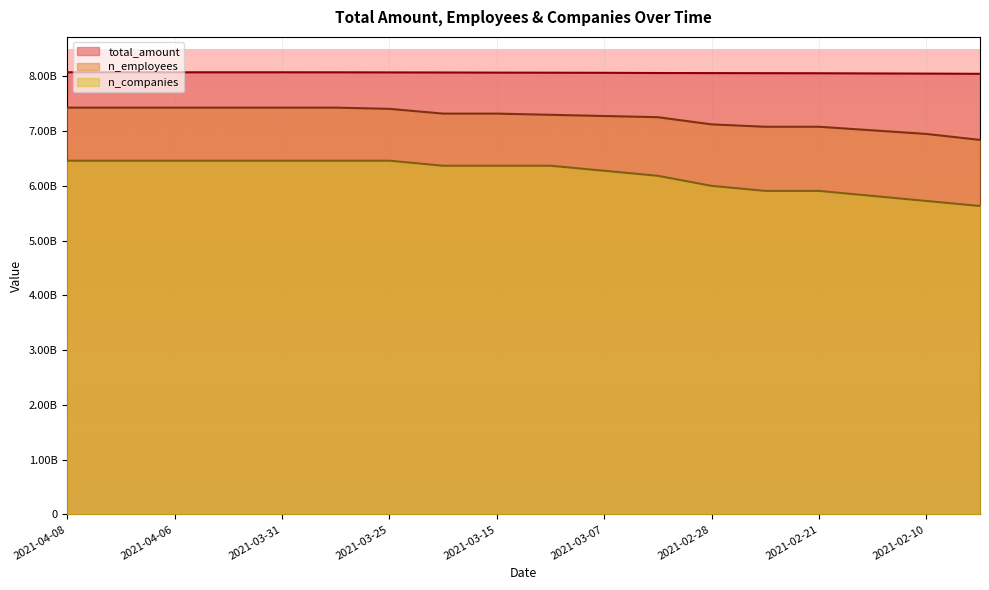

True or false: n_companies and total_amount intersect in this chart.

False